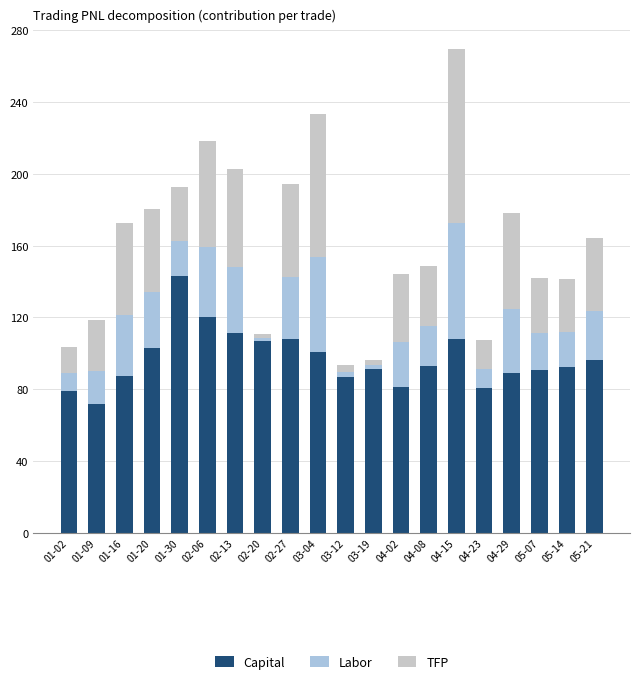

At which category is the sum across all series the highest?

04-15